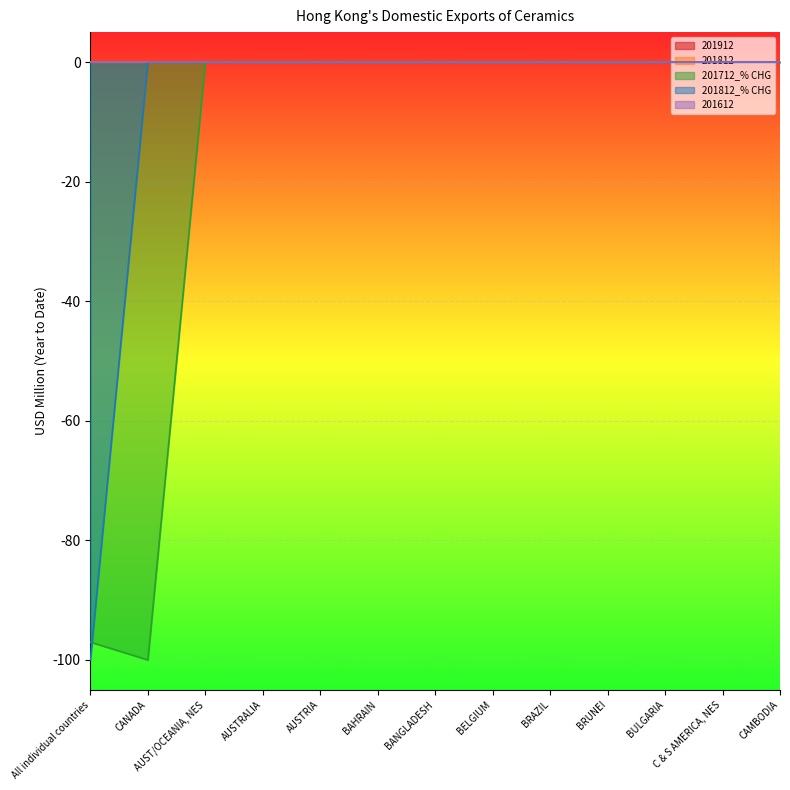

Is the value of 201812_% CHG at BAHRAIN greater than the value of 201712_% CHG at BELGIUM?

No